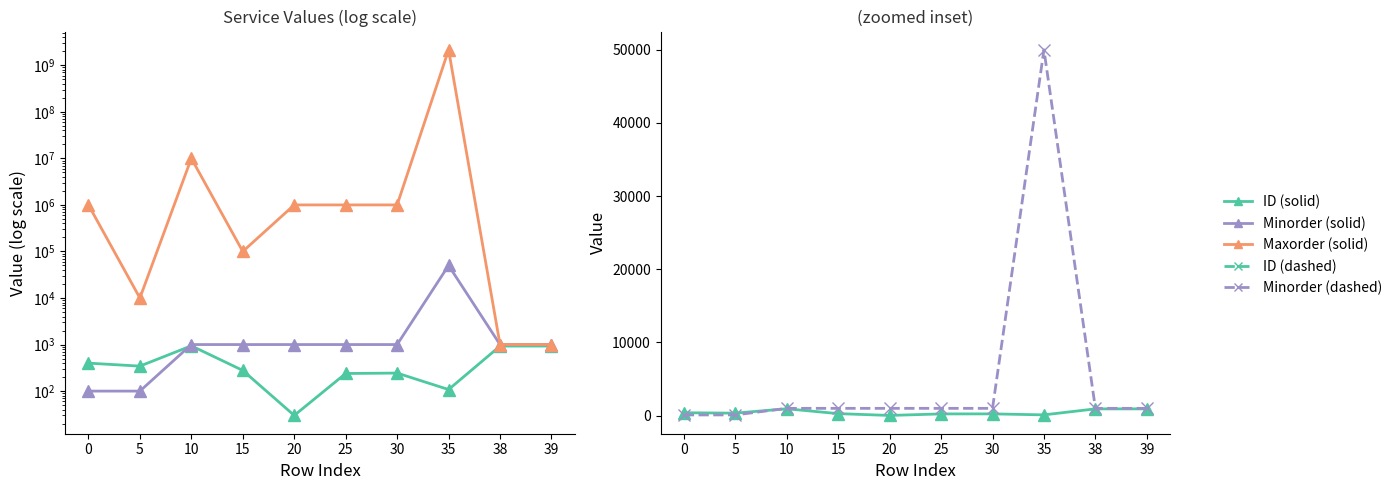

What are all the series names shown in the legend?

ID, Minorder, Maxorder